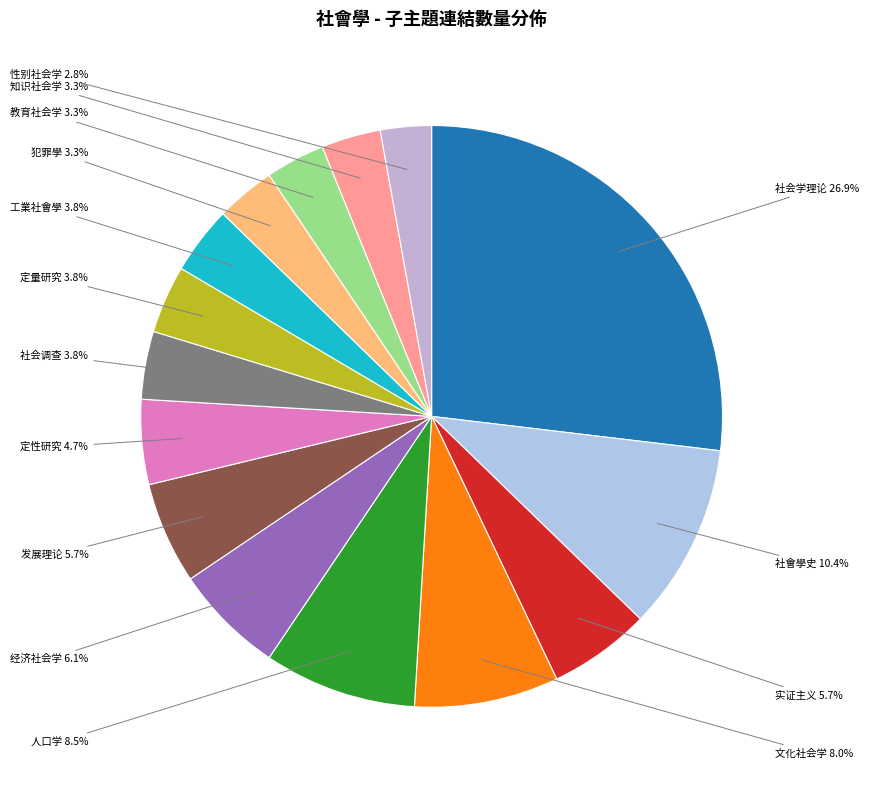

The 知识社会学 slice represents 3% of the pie. True or false?

True